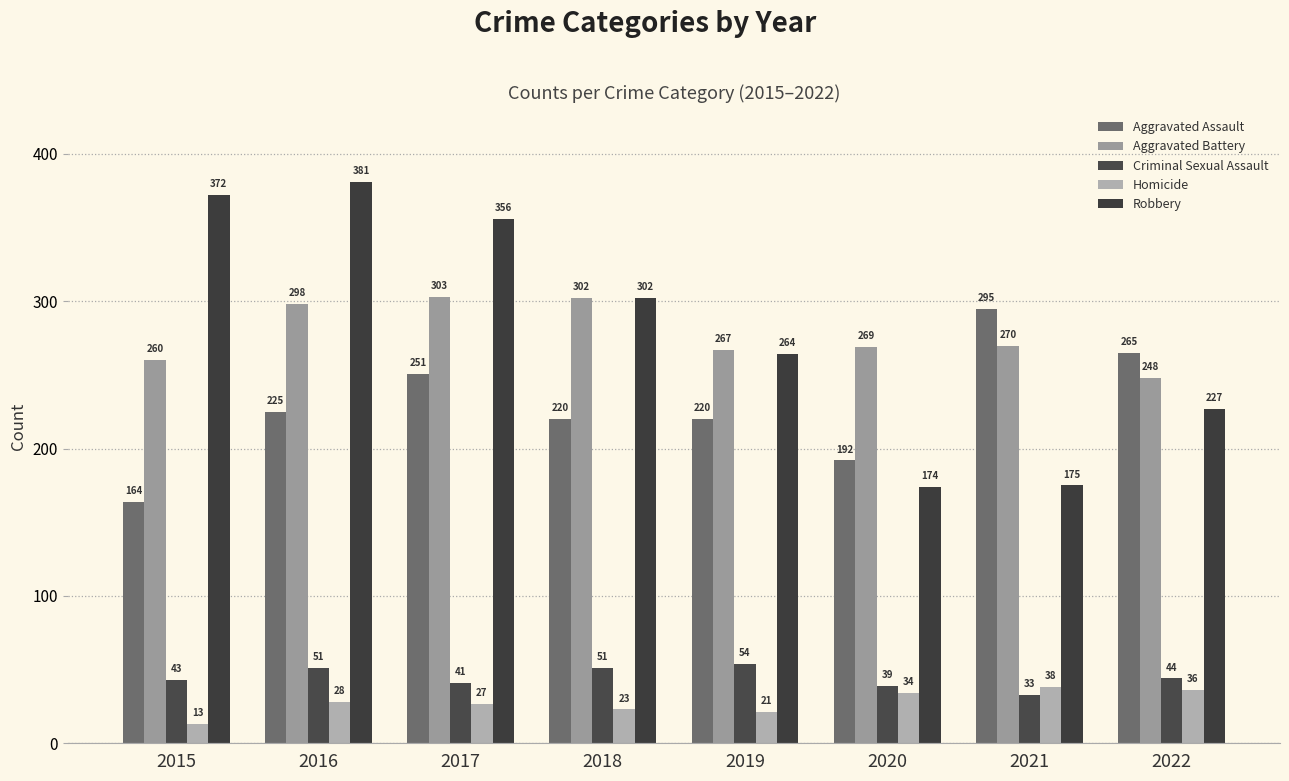

At which category is the sum across all series the highest?

2016